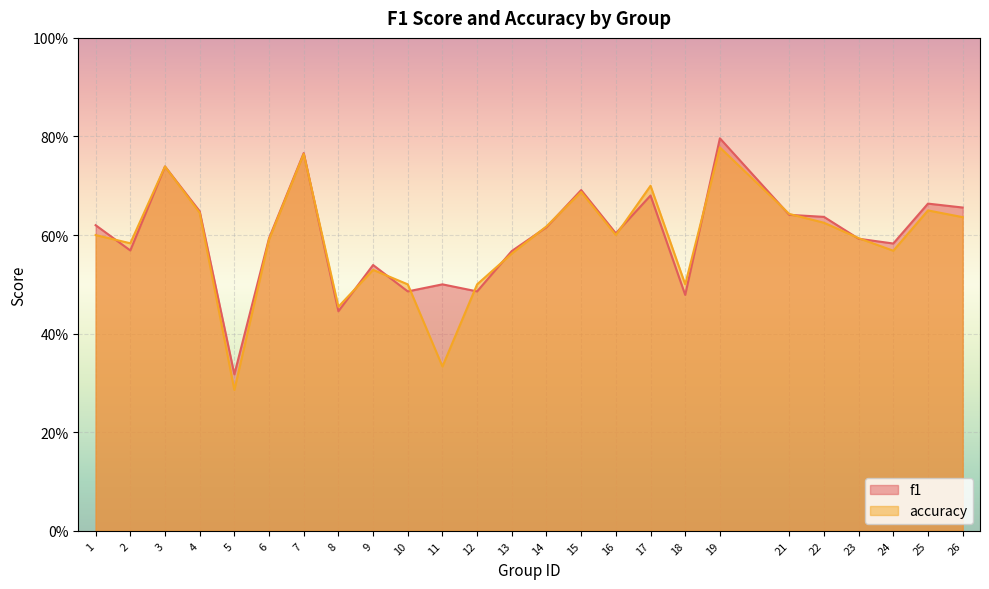

At which label is f1 closest to 0?

5